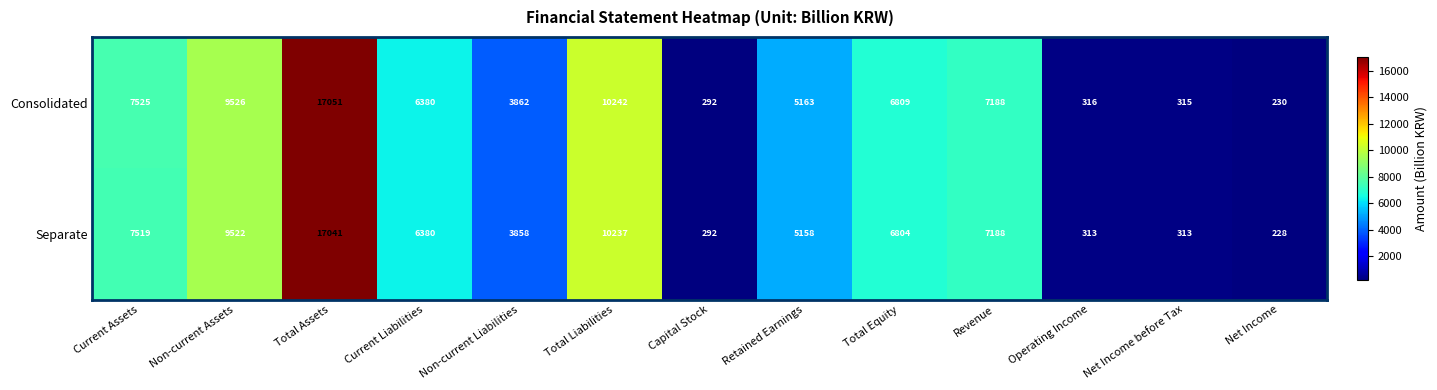

What is the difference between the Separate values at Total Liabilities and Capital Stock?

9945